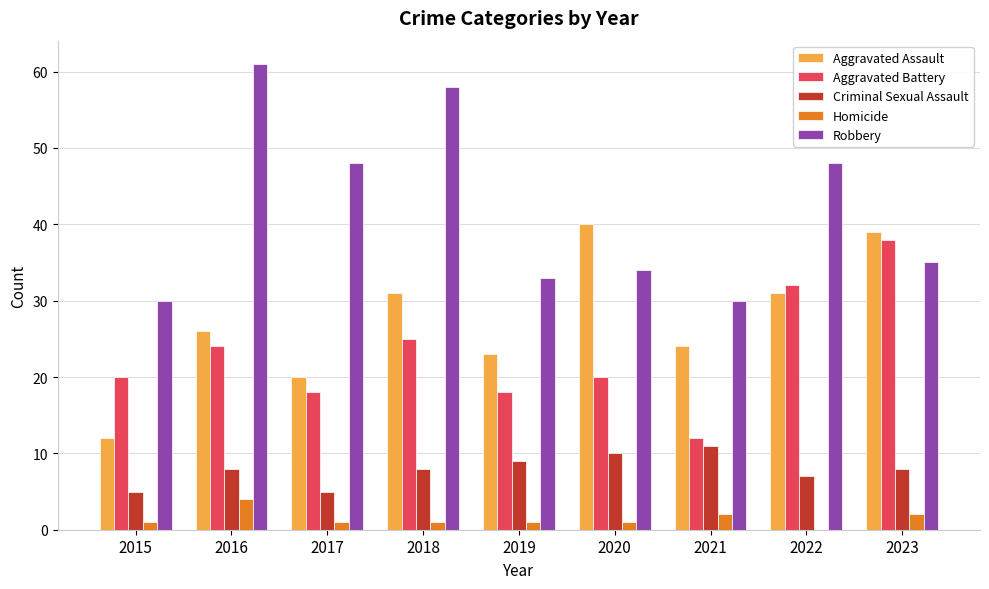

Which series changed the most between 2015 and 2022?

Aggravated Assault